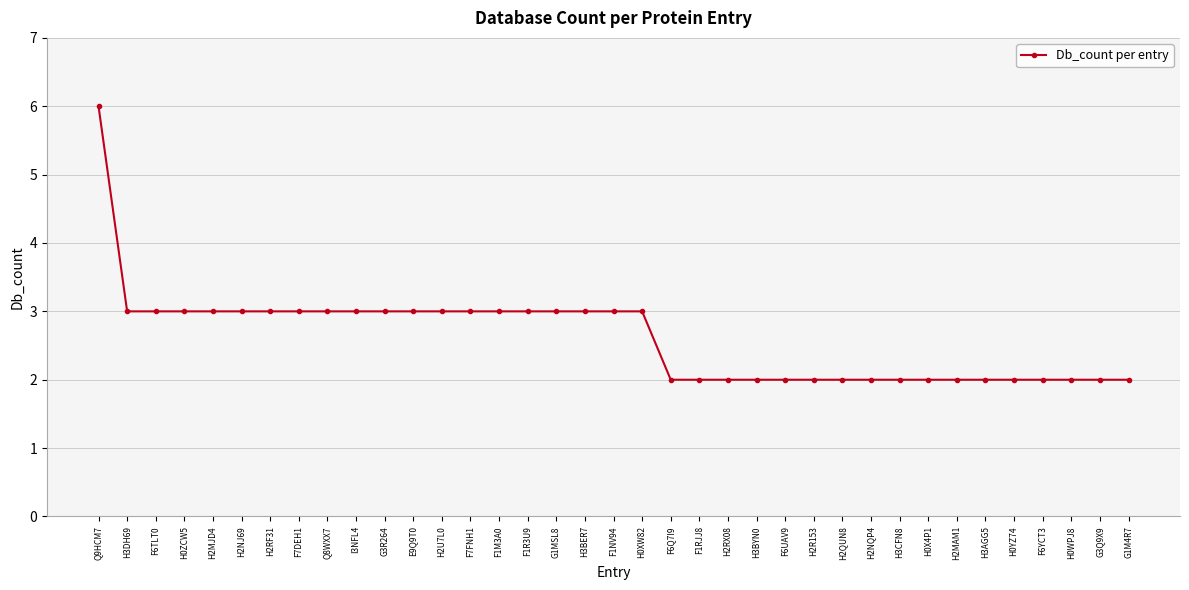

At which category does the chart reach its peak across all series?

Q9HCM7